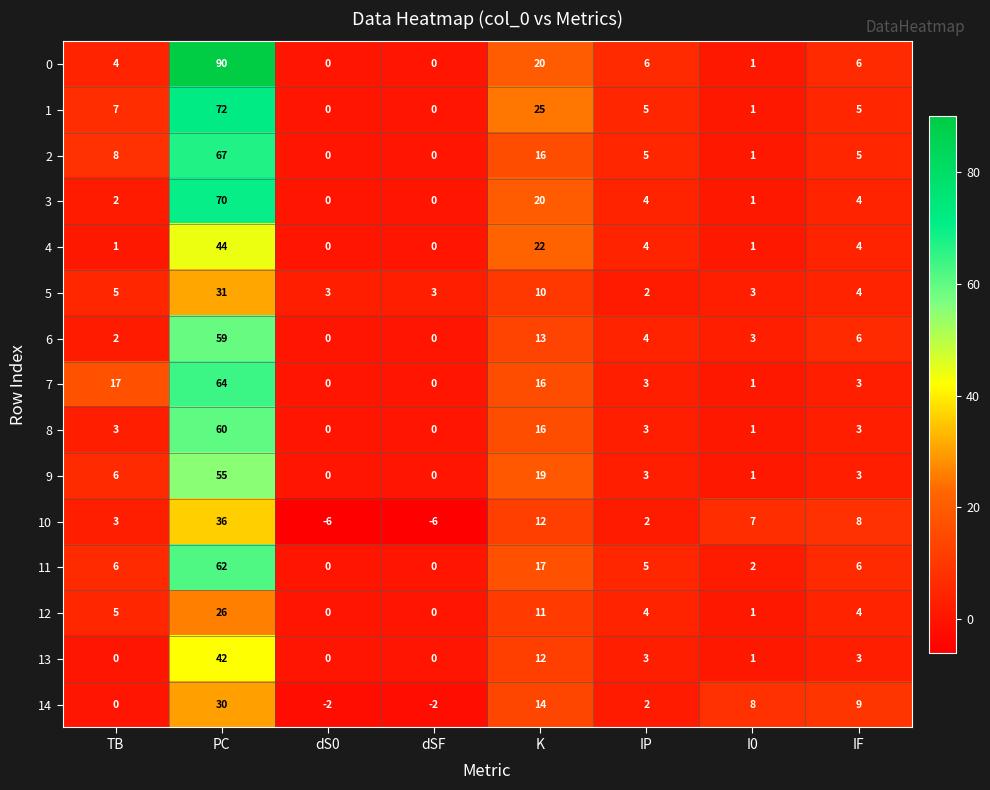

True or false: 13 has a value of 0 at dS0.

True